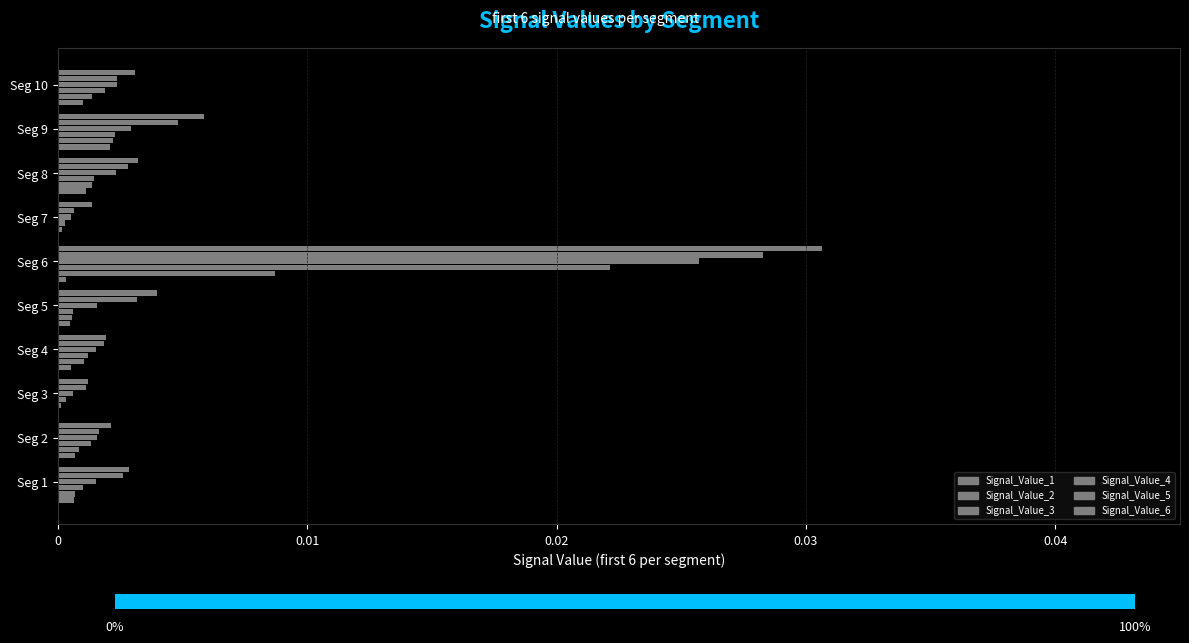

How many groups of bars are there?

10